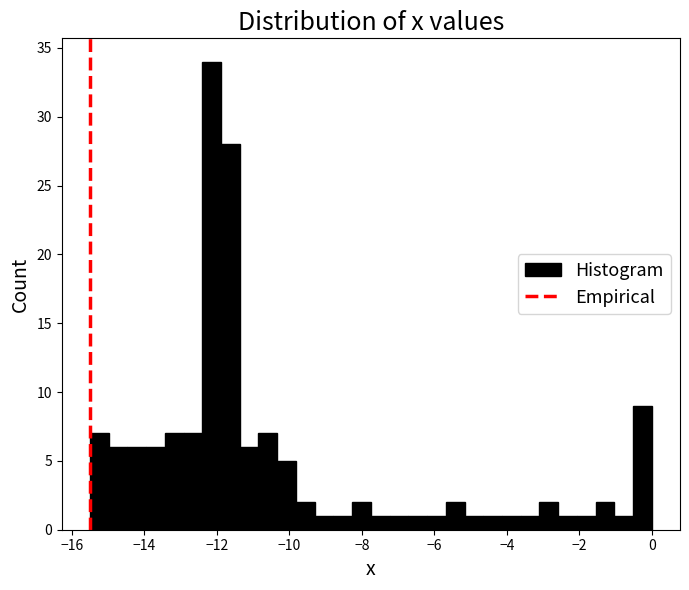

Around what value on the x-axis is the tallest bar? Give the approximate position of its centre, as read against the axis.

-12.2